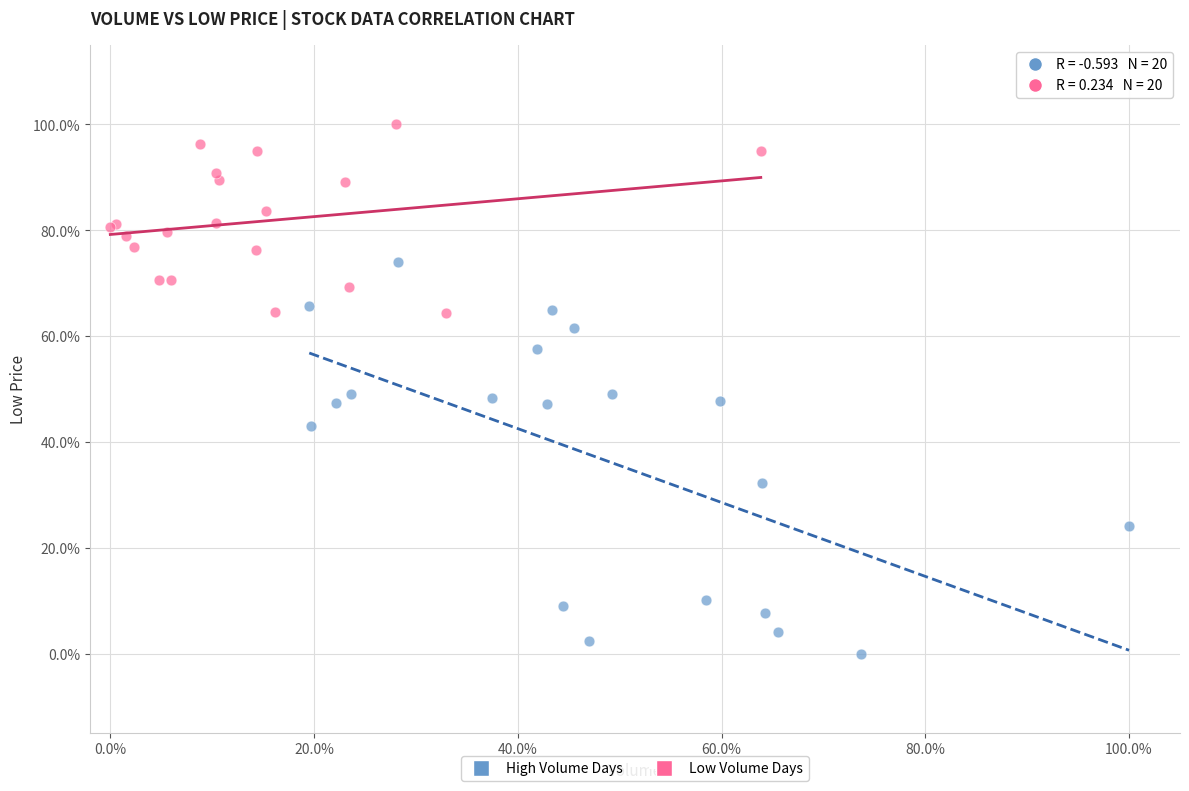

What are all the series names shown in the legend?

High Volume Days, Low Volume Days